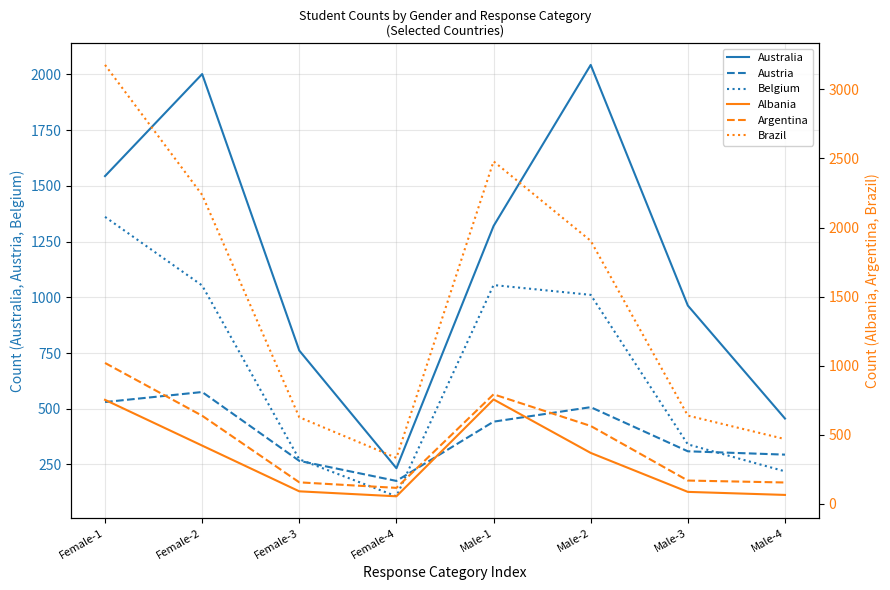

At Female-4, list the series in order from smallest to largest.

Albania, Belgium, Argentina, Austria, Australia, Brazil